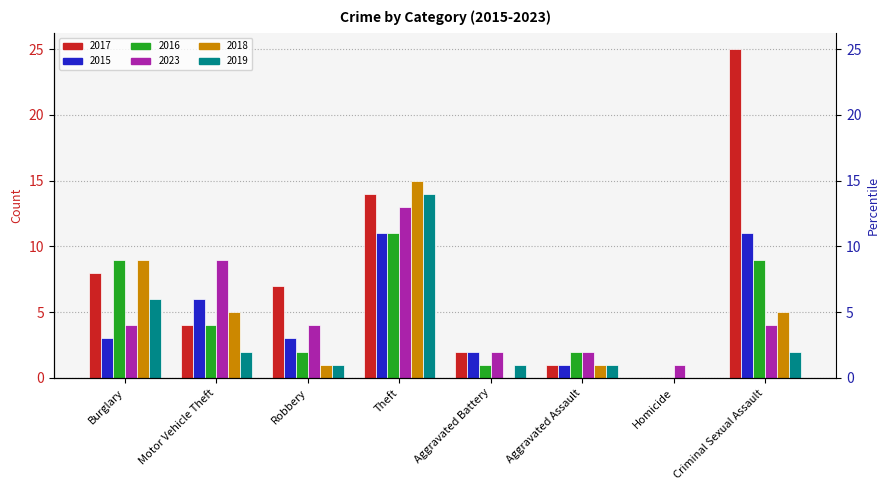

The 2017 series shows 3 at Motor Vehicle Theft. True or false?

False